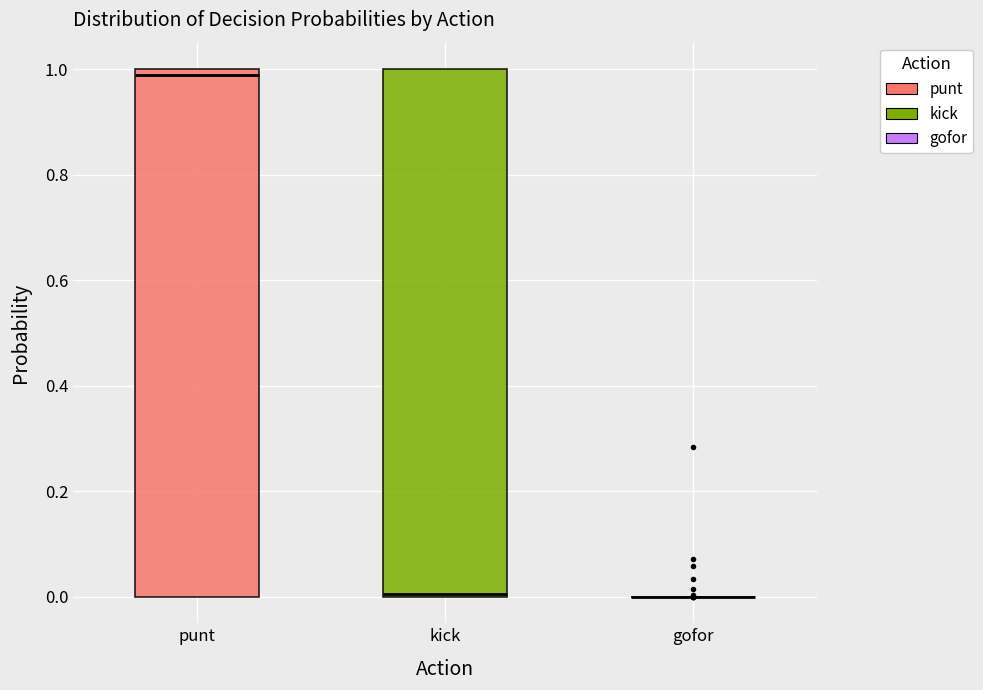

Reading left to right, transcribe this box plot: for each box, give where its median line is, the range the box spans, and where its two whiskers end, as read against the y-axis. The values are not printed on the chart, so give them approximately, as read against the axis.

punt: median 0.98, box 0.00 to 1.00, whiskers 0.00 to 1.00
kick: median 0.00, box 0.00 to 1.00, whiskers 0.00 to 1.00
gofor: box collapsed to a line at 0.00, whiskers 0.00 to 0.00